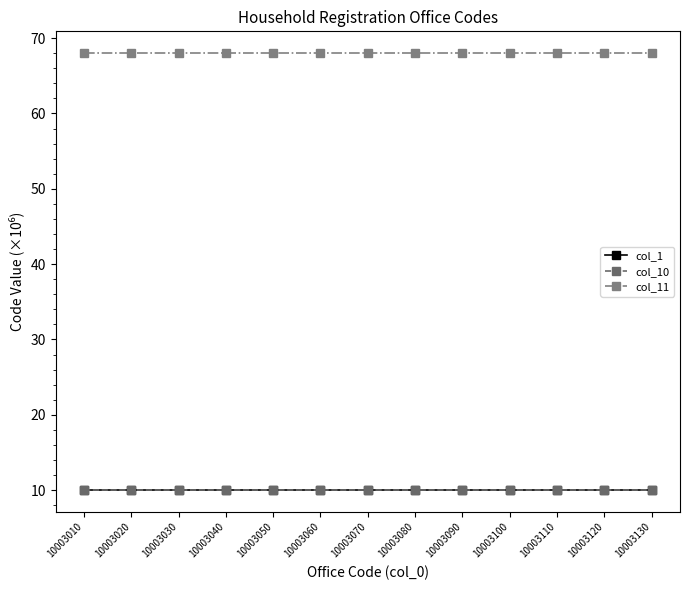

Is this an area chart (filled region under the line)?

No